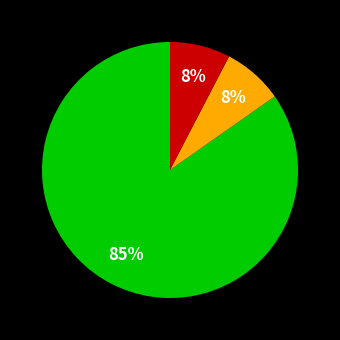

How many segments does this pie chart have?

3